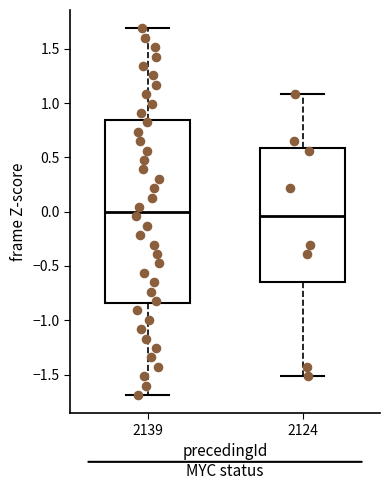

Which box is the tallest, from its lower edge to its upper edge?

2139